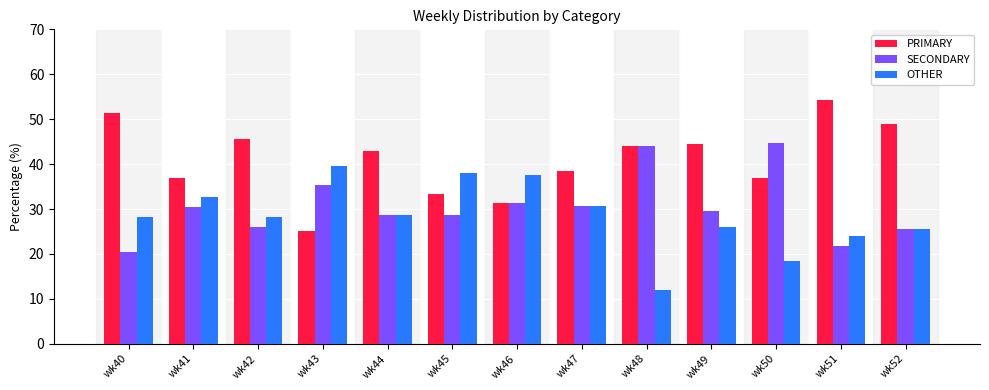

At wk42, list the series in order from largest to smallest.

PRIMARY, OTHER, SECONDARY